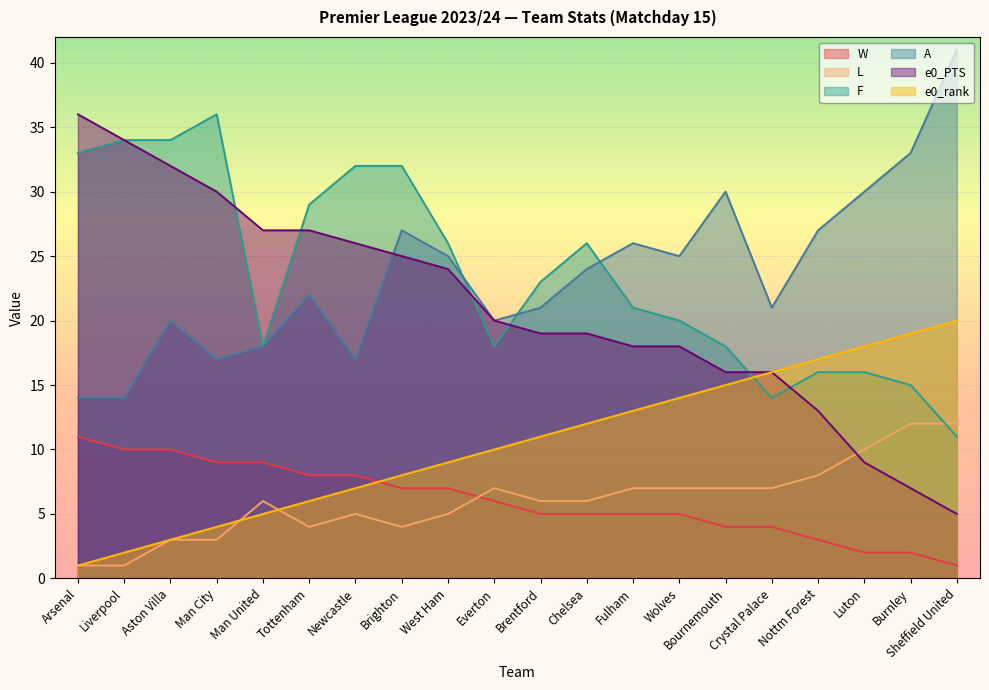

The F series shows 26 at West Ham. True or false?

True